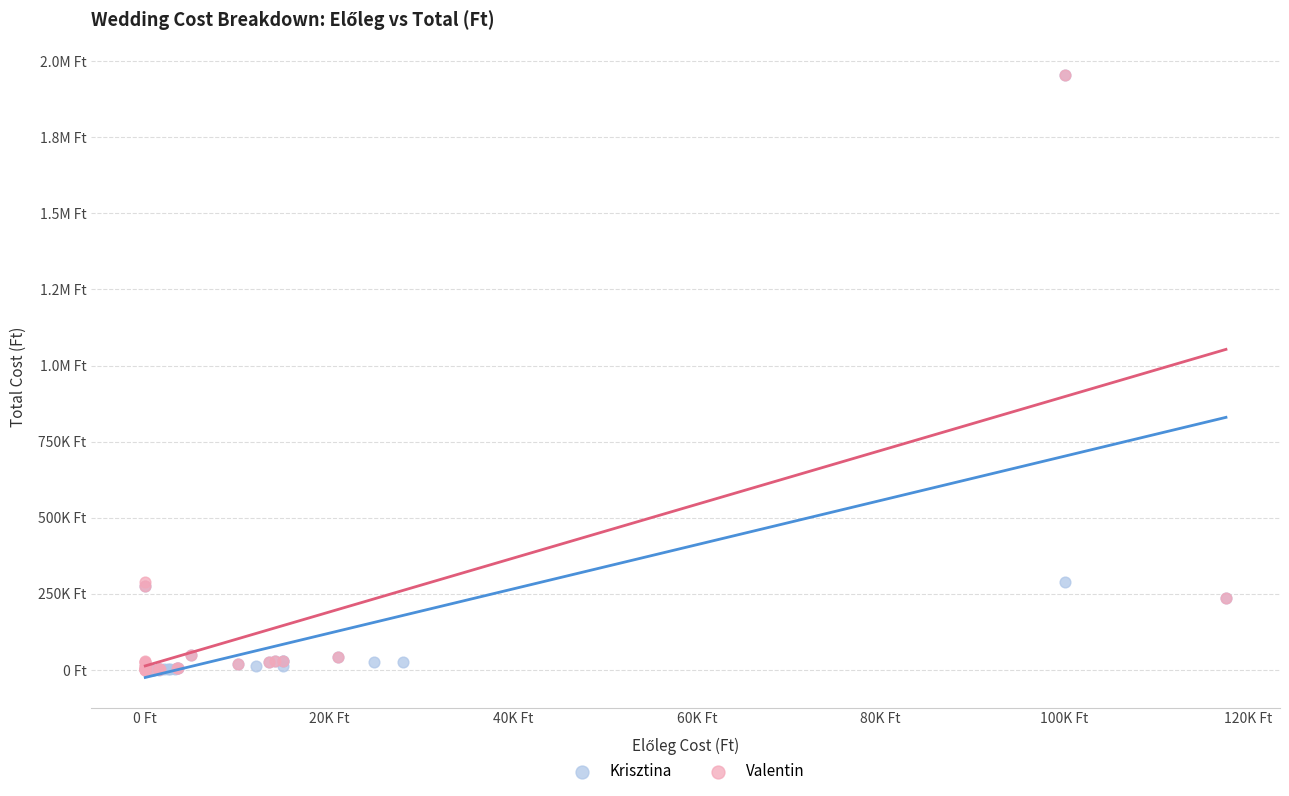

What are all the series names shown in the legend?

Krisztina, Valentin